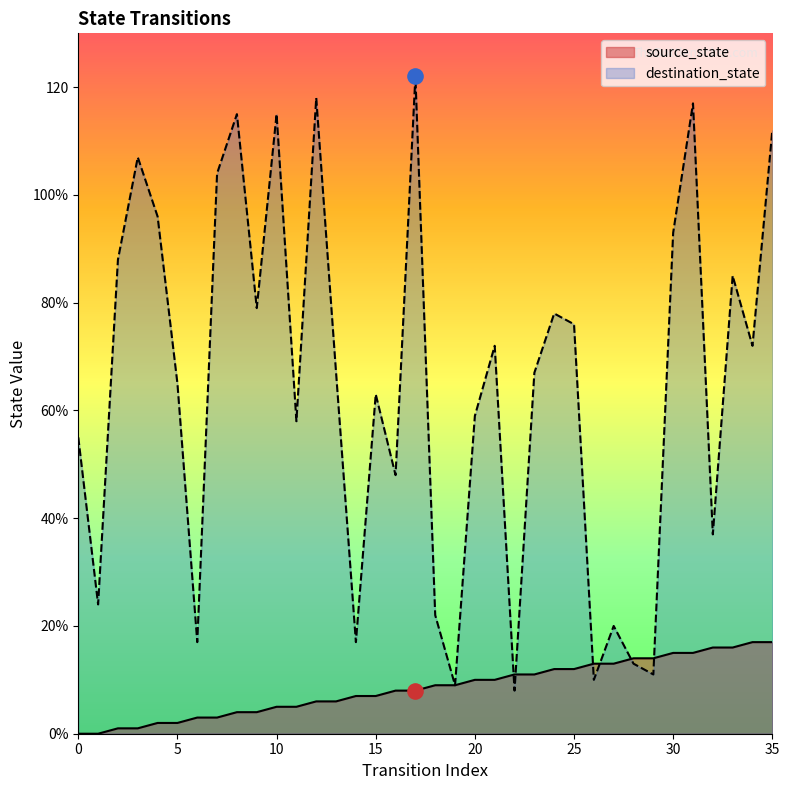

What are all the series names shown in the legend?

source_state, destination_state